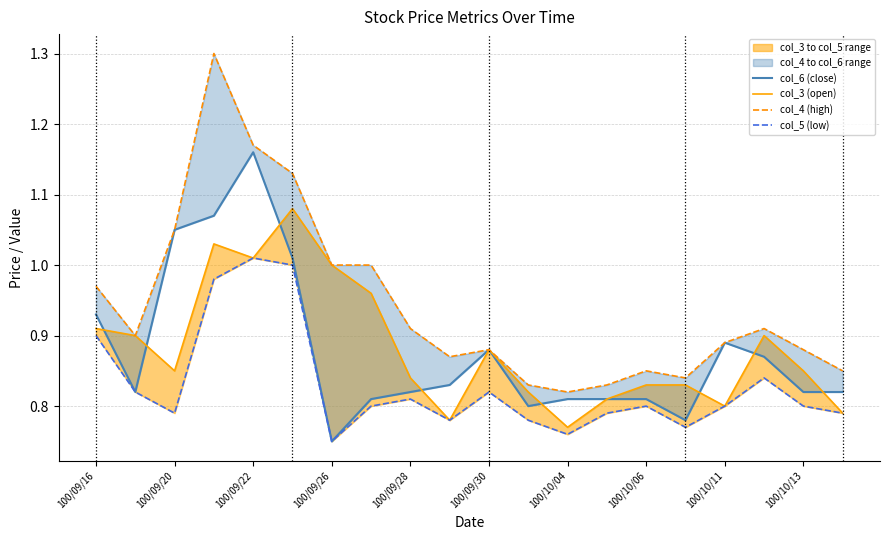

True or false: col_6 (close) and col_4 (high) intersect in this chart.

False